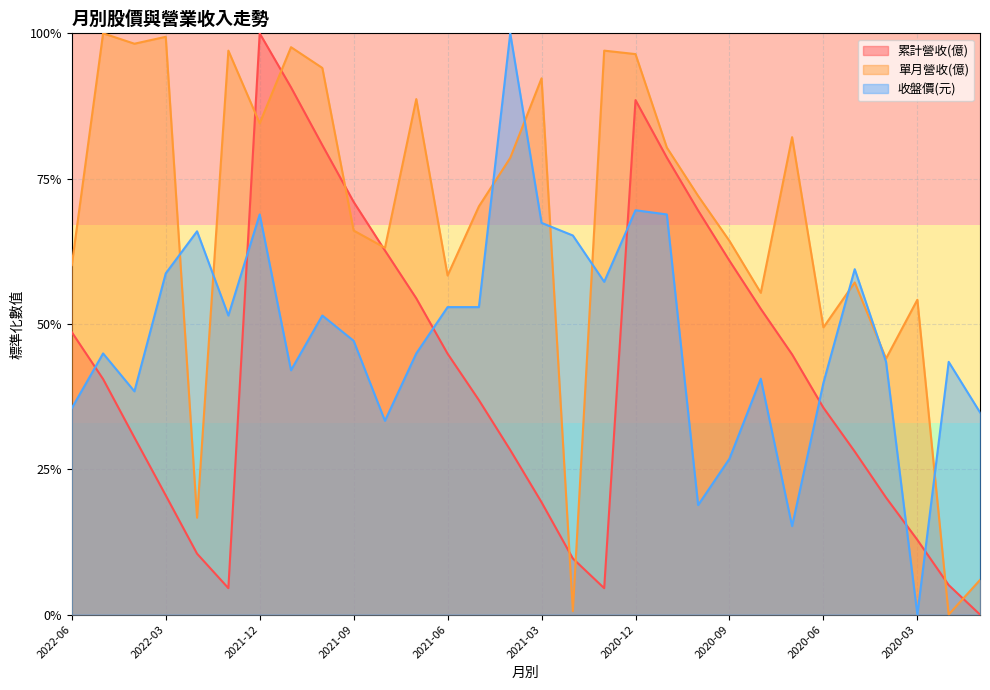

Which series has the largest total across all categories?

單月營收(億)